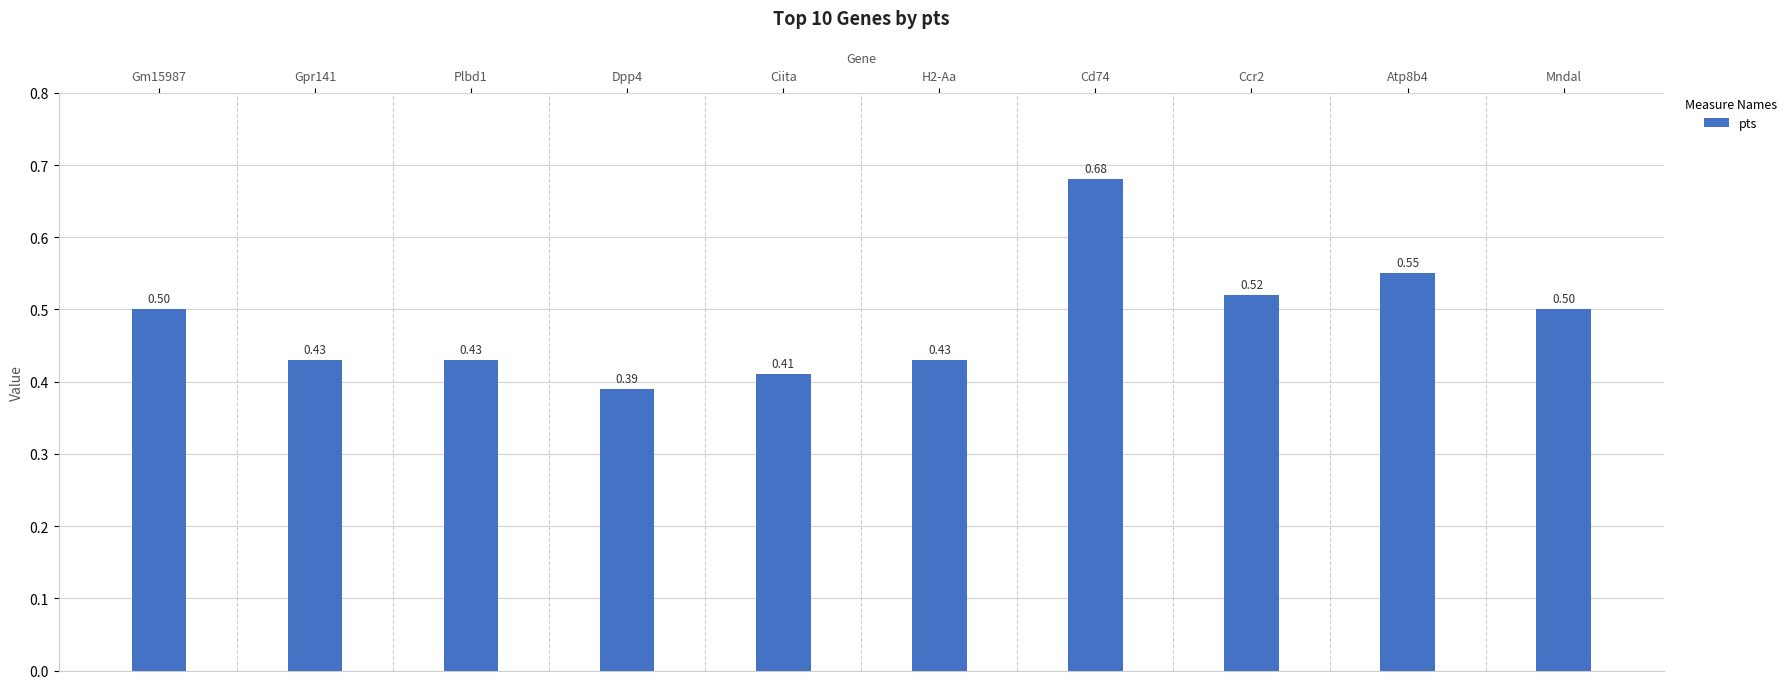

Which category has the lowest value across all series?

Dpp4